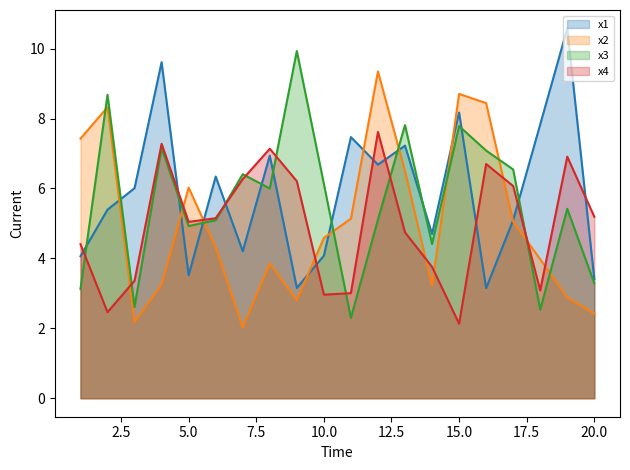

What is the sum of all x1 line values?

117.6